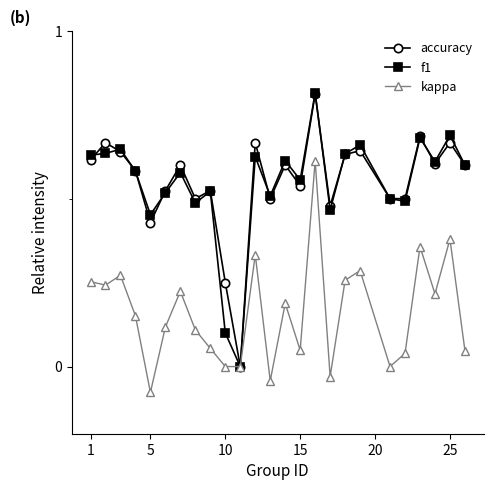

How many interior local peaks does the kappa series have?

8